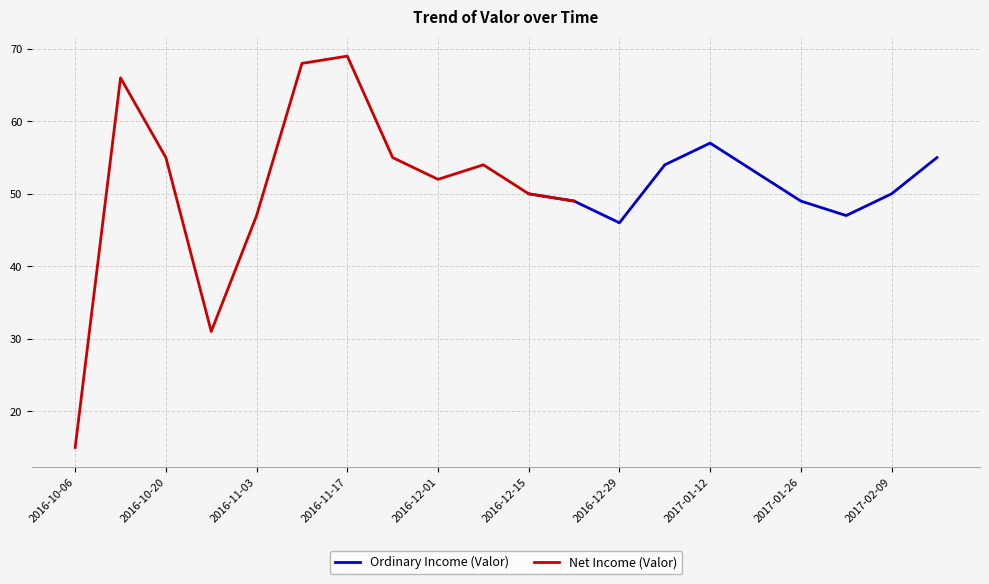

What is the ratio of the value at 2017-01-26 to the value at 2016-10-06?

3.3